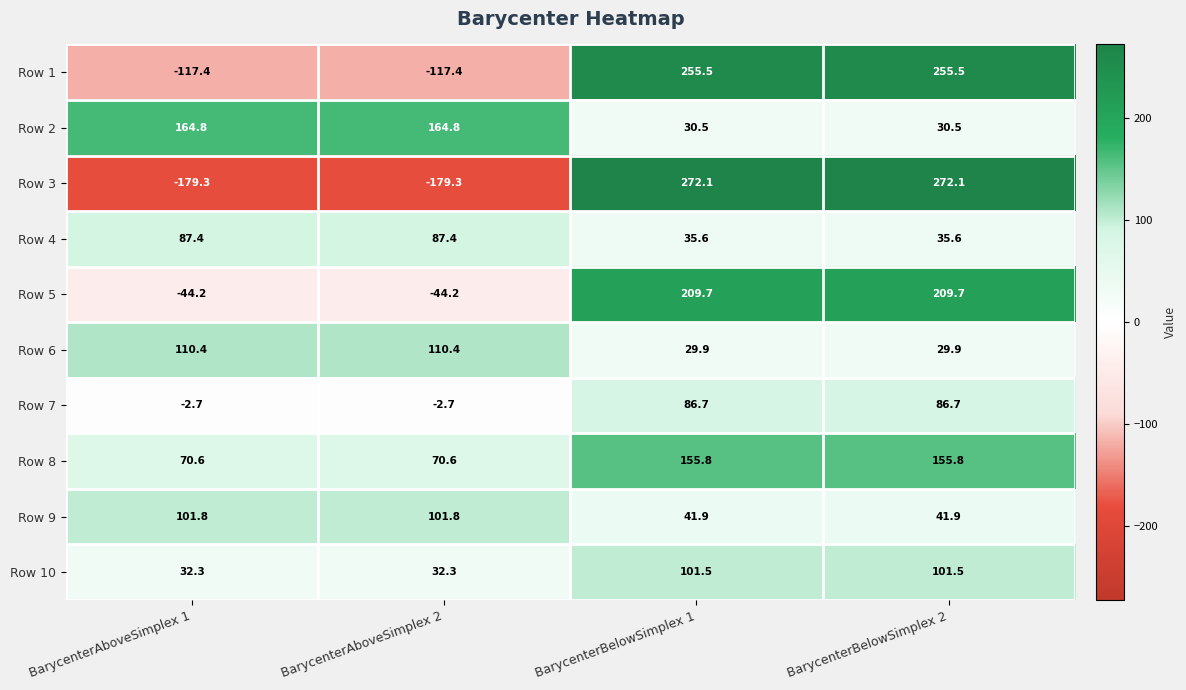

Is it true that Row 5 equals 209.7 at BarycenterBelowSimplex 1?

True